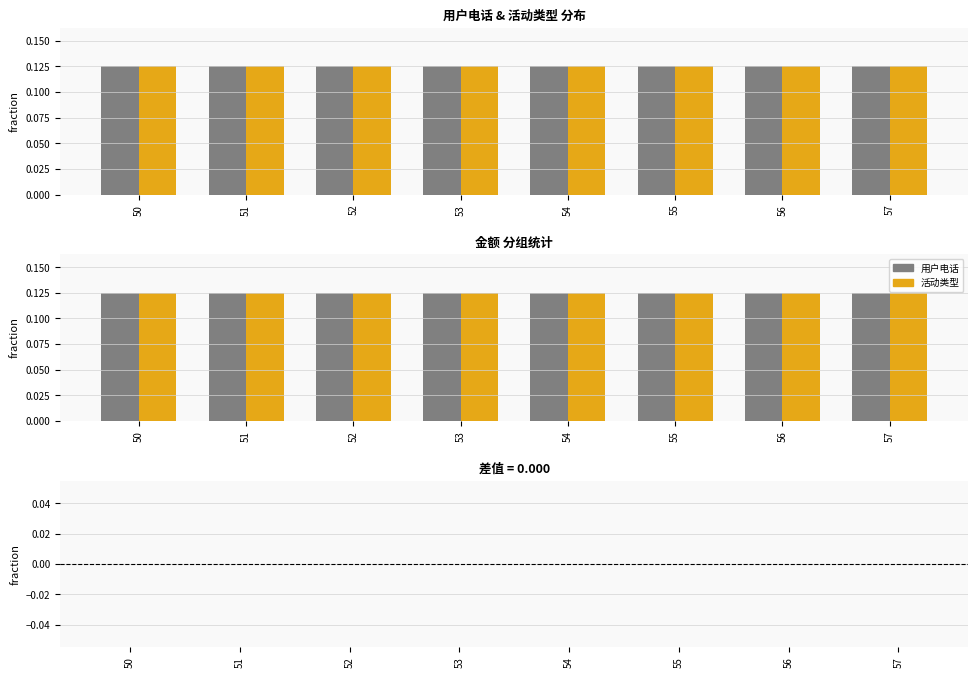

At which category is the sum across all series the highest?

50